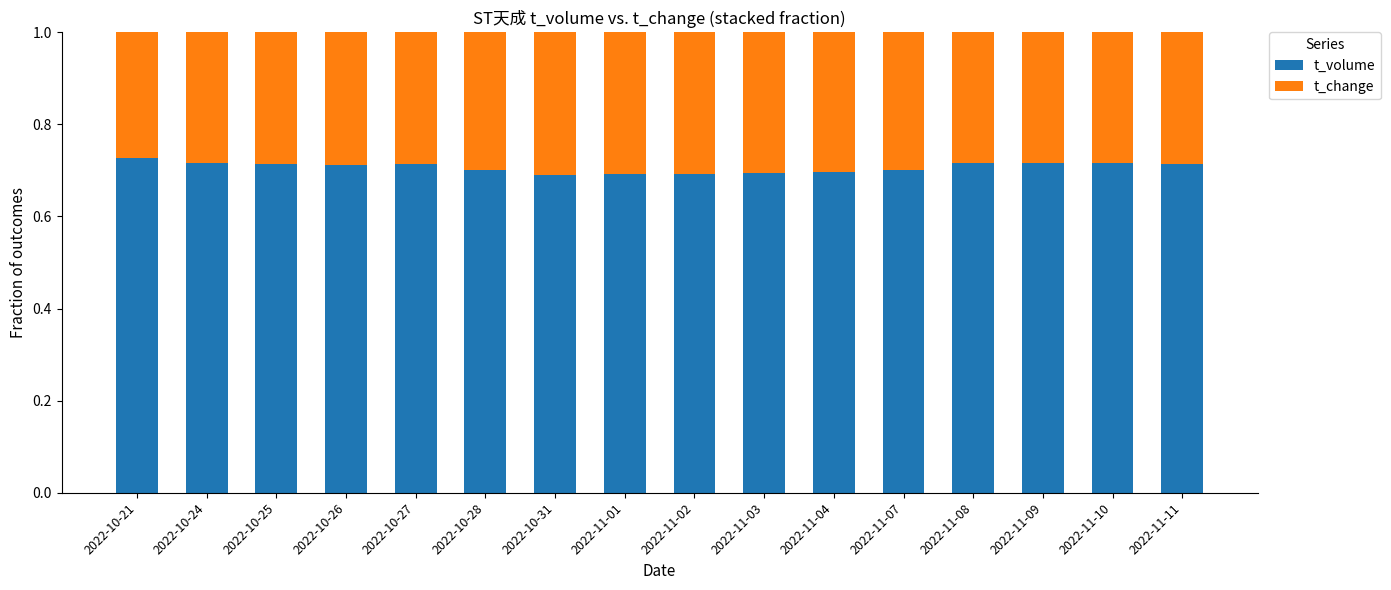

What is the sum of all t_volume values?

11.3